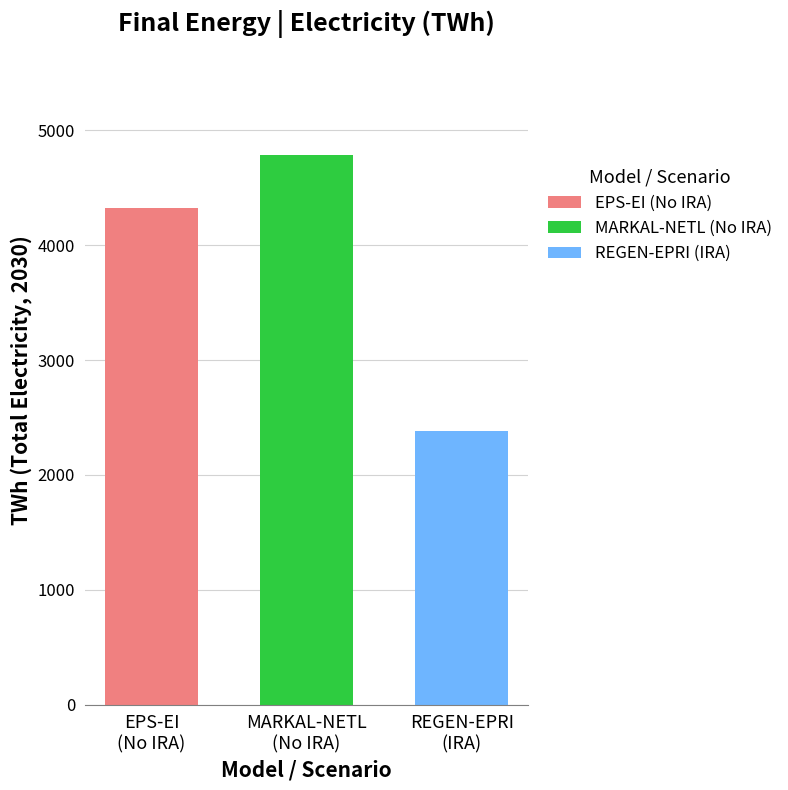

Rank the series by their average value, from highest to lowest.

MARKAL-NETL (No IRA), EPS-EI (No IRA), REGEN-EPRI (IRA)